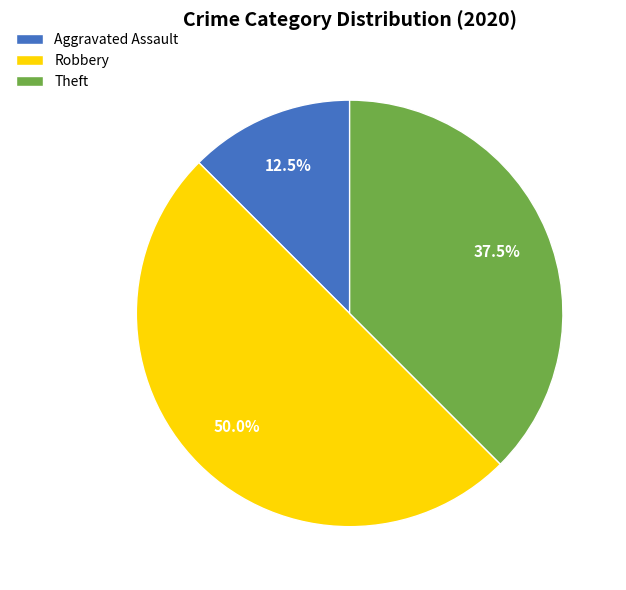

Which slice is the smallest?

Aggravated Assault